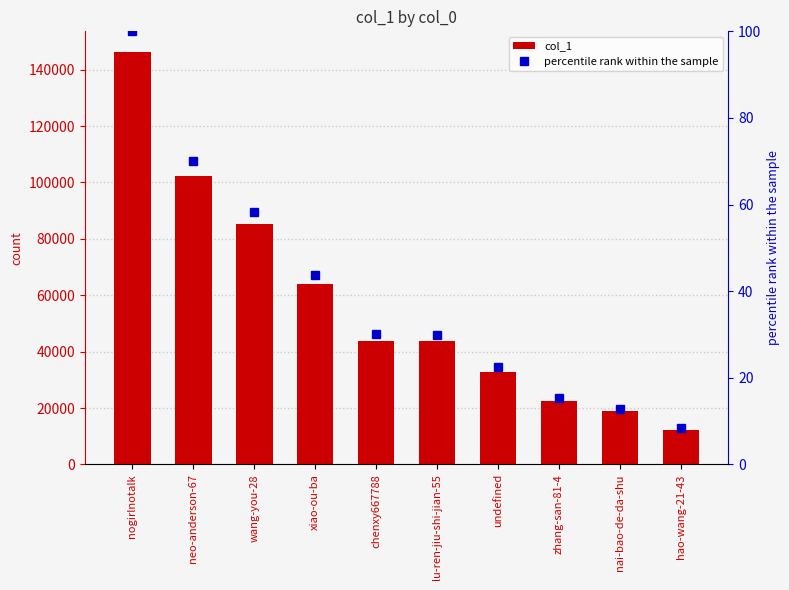

At which label is col_1 closest to 79316?

wang-you-28